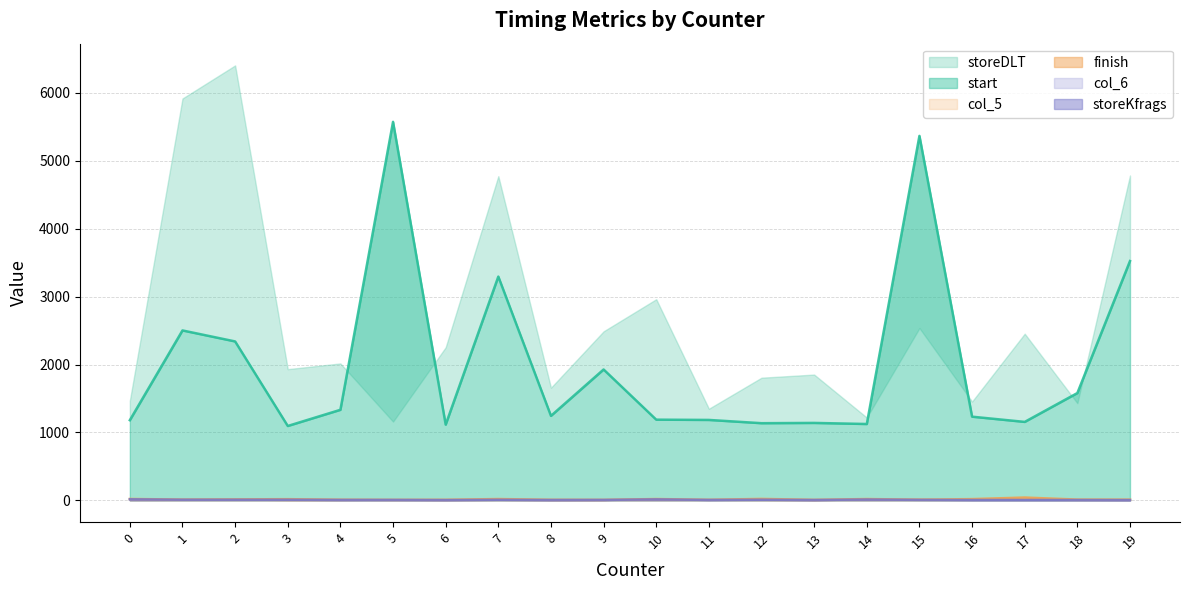

In col_6, how many points are higher than both neighbors (excluding endpoints)?

4